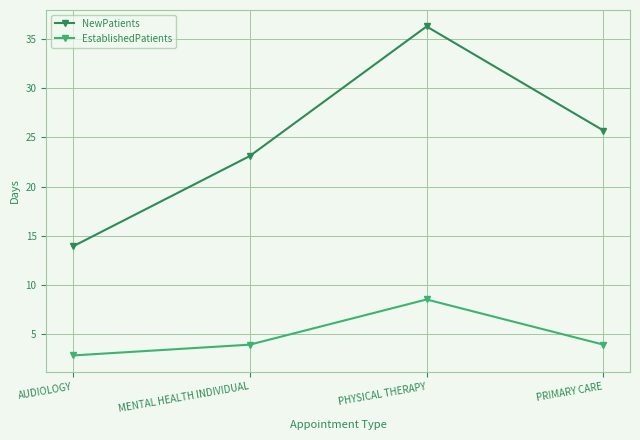

Which label corresponds to the largest value in the chart?

PHYSICAL THERAPY